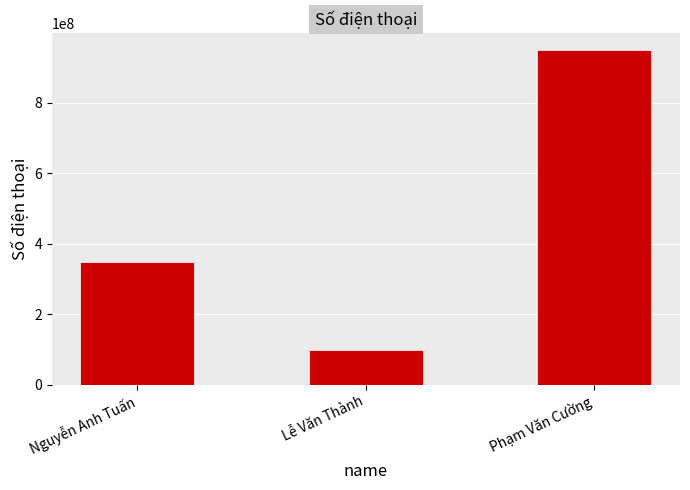

At which label is the value closest to 524006112?

Nguyễn Anh Tuấn